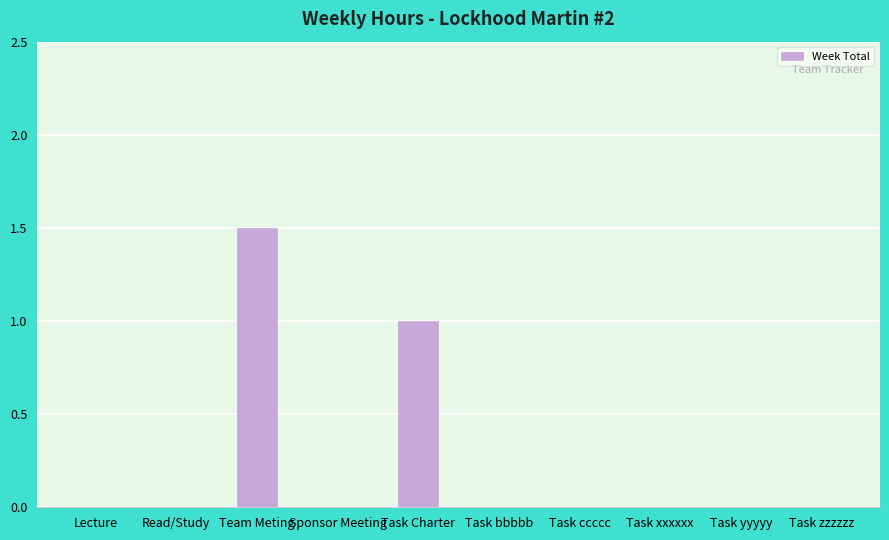

What is the sum of the values at Read/Study and Team Meting?

1.5